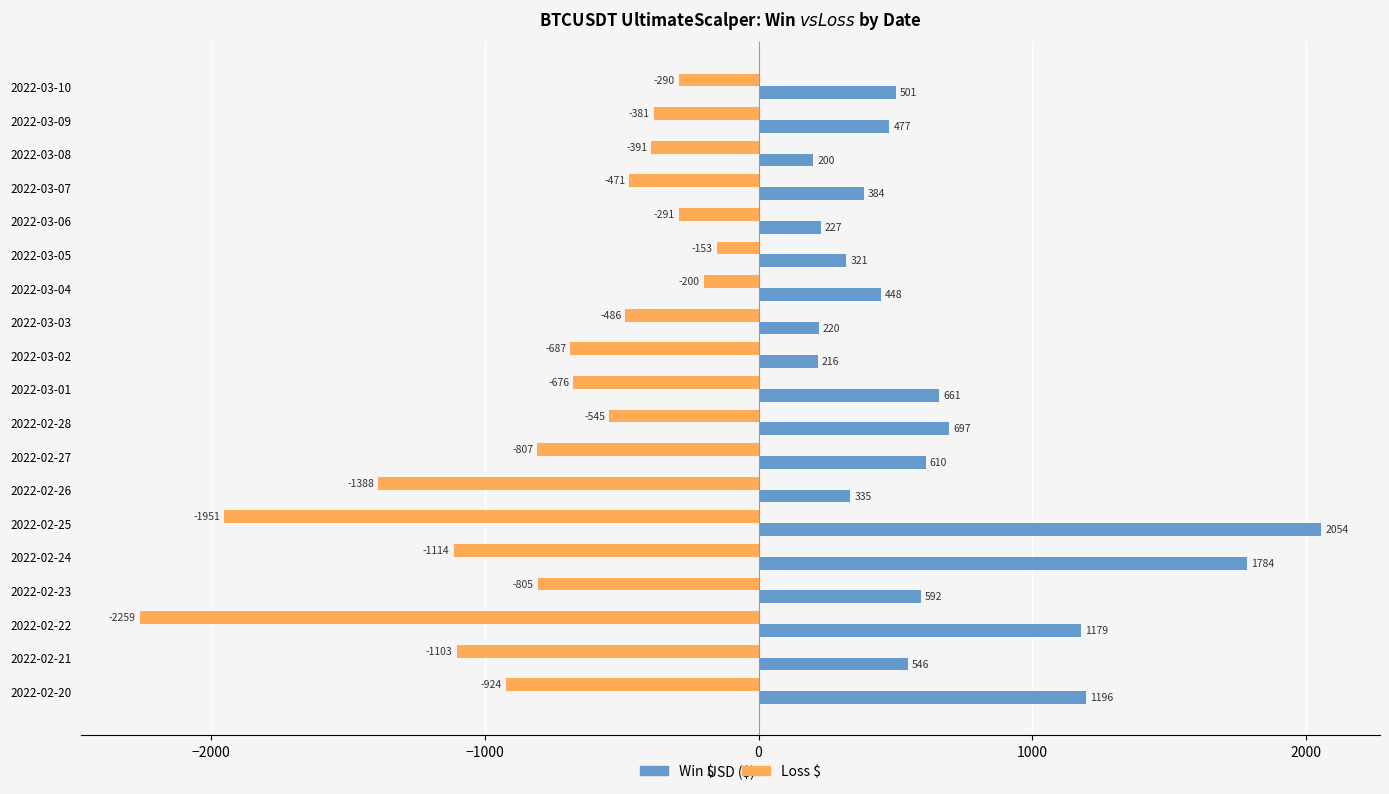

Which category has the lowest value in the Loss $ series?

2022-02-22